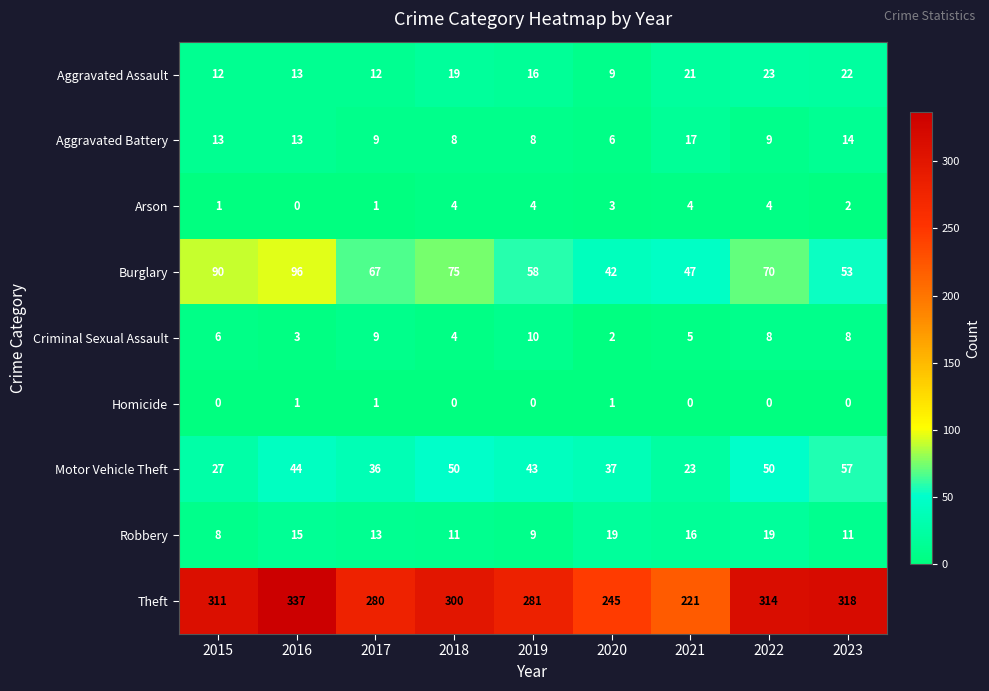

The Theft series shows 221 at 2021. True or false?

True